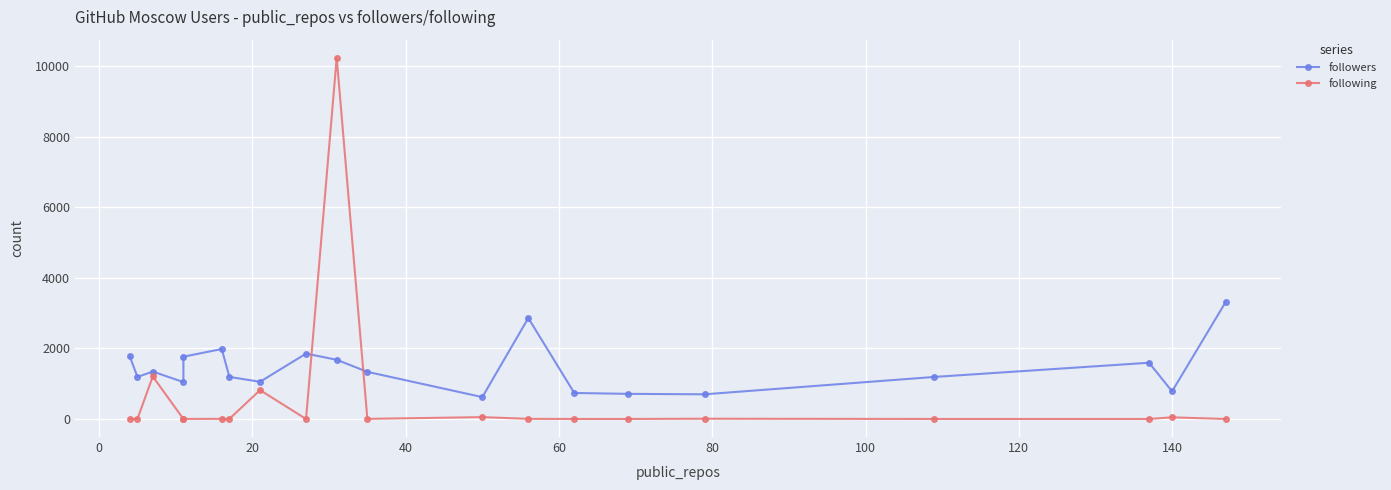

At how many categories does at least one series exceed 436?

20